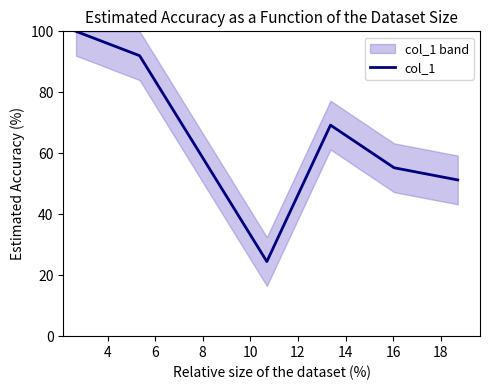

What is the minimum value for col_1?

24.5